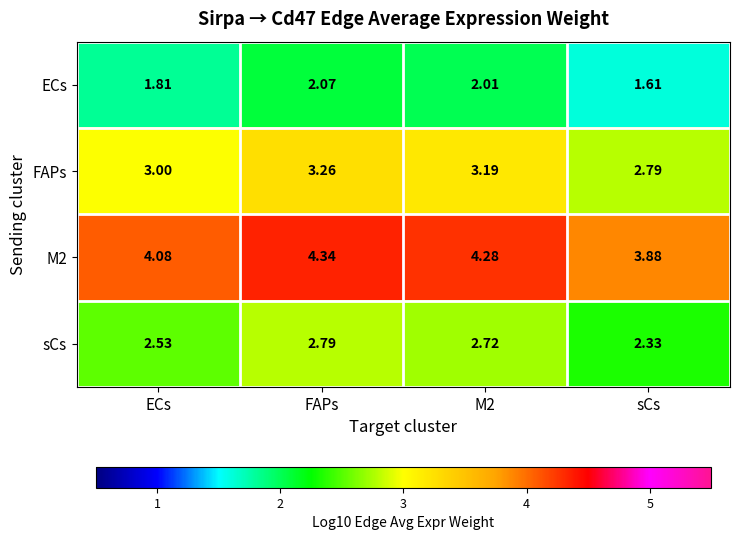

Which series has the largest range (max minus min)?

FAPs